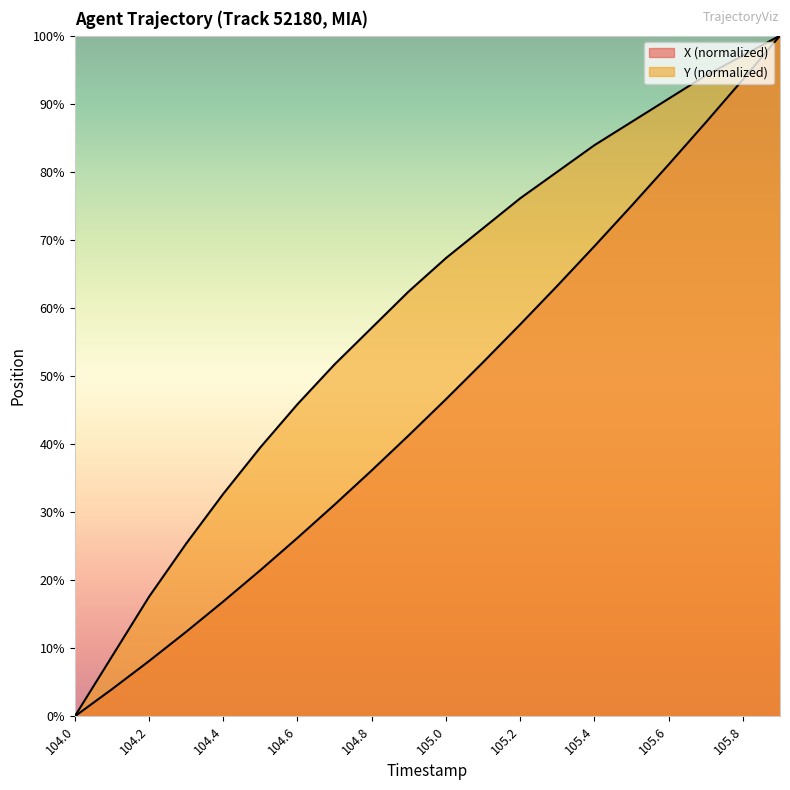

Which category has the lowest value in the Y series?

104.0